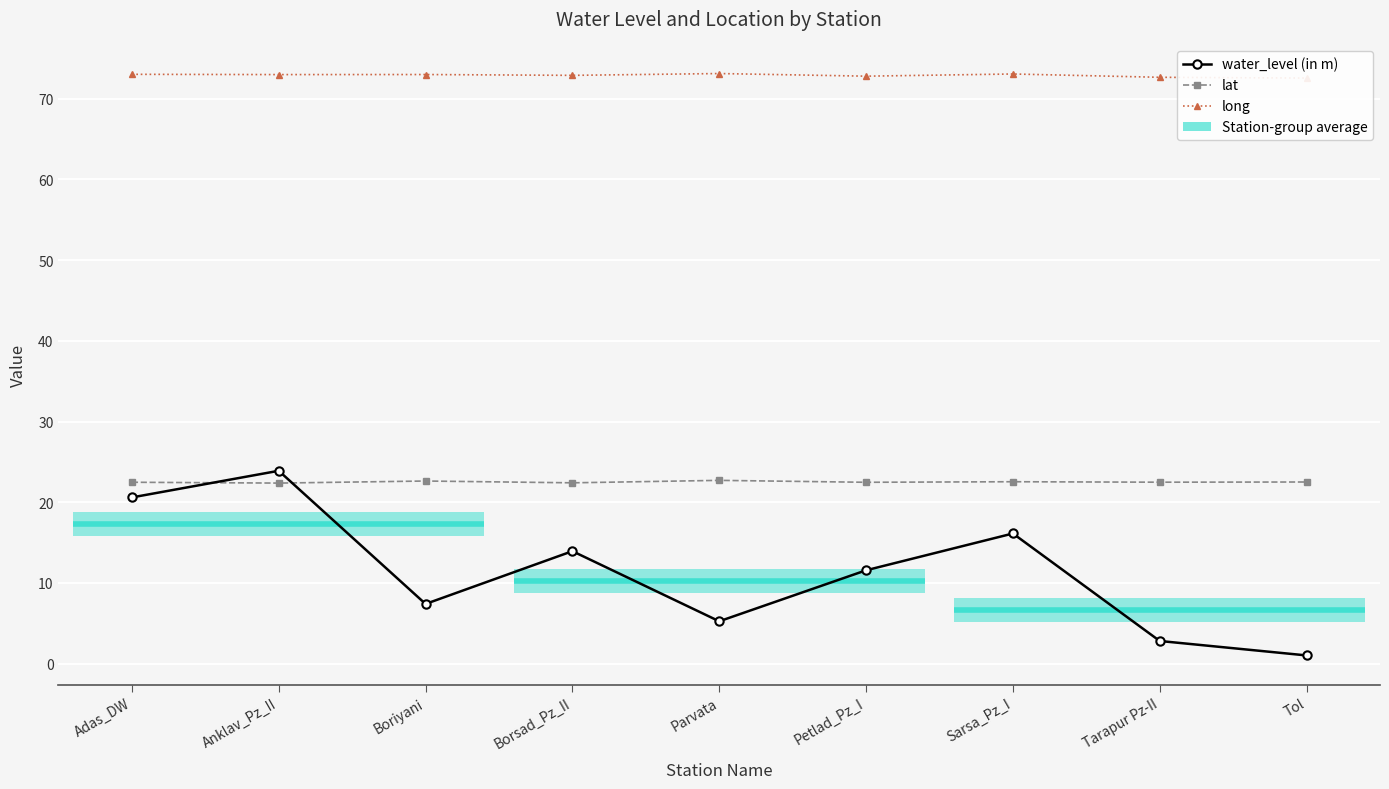

What is the difference between the highest and lowest values at Boriyani?

65.6